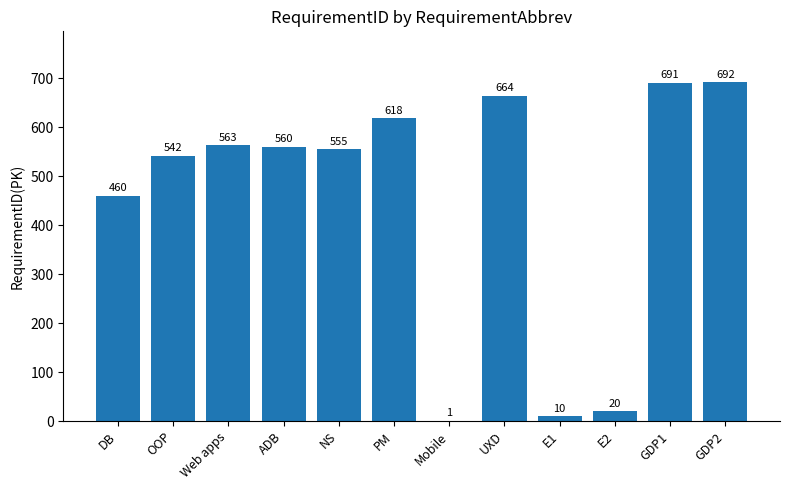

How many categories are shown in the chart?

12